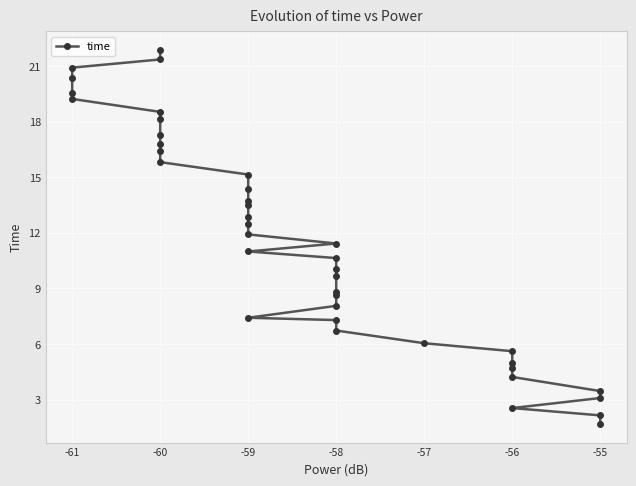

Where does the data first go above 11?

-58